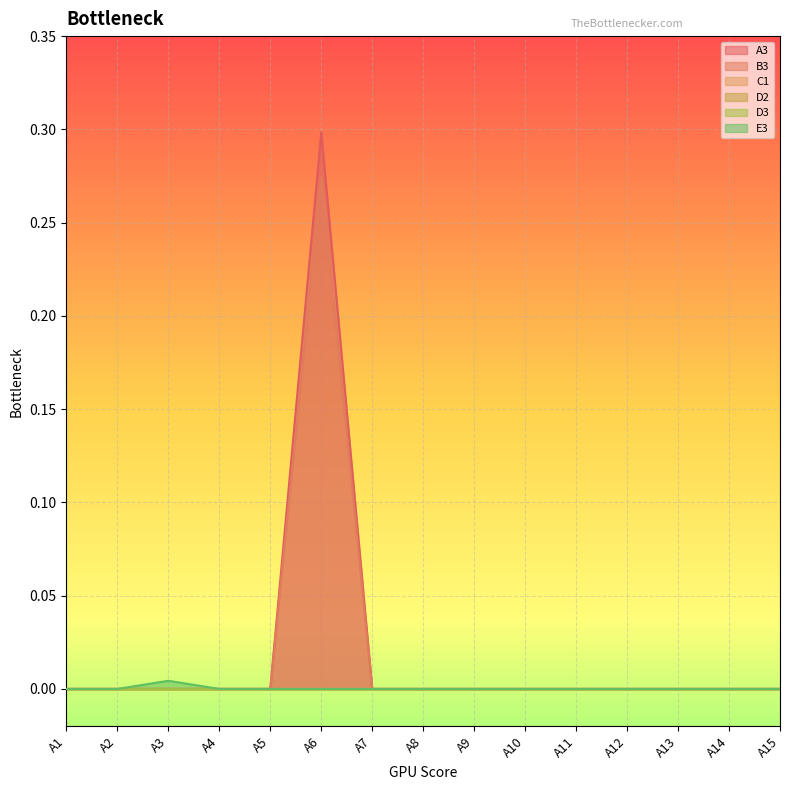

True or false: E3 and A3 cross at least once.

False